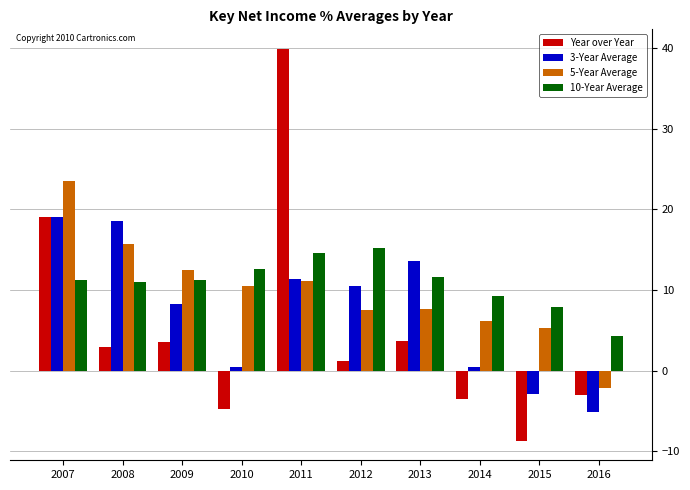

Does the chart contain stacked bars?

No